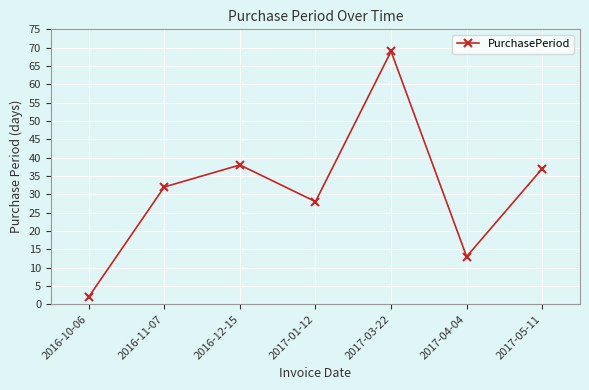

Where is the first local maximum?

2016-12-15